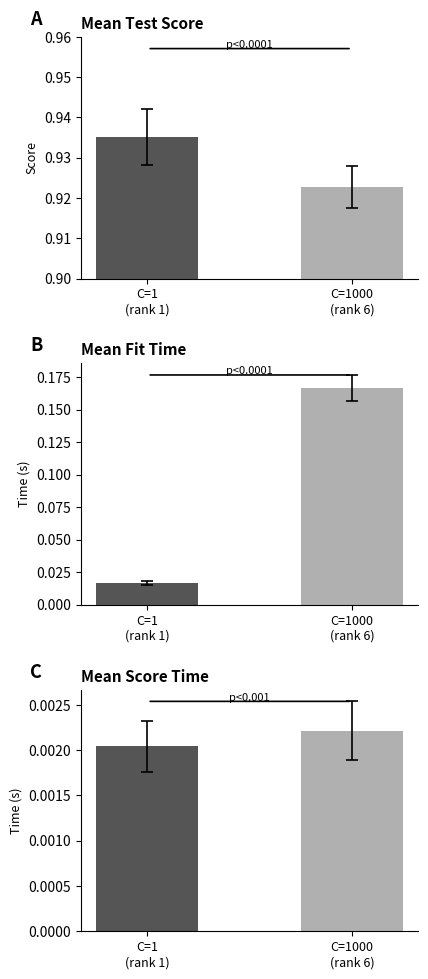

True or false: mean_test_score has a value of 0.6 at C=0.1.

False